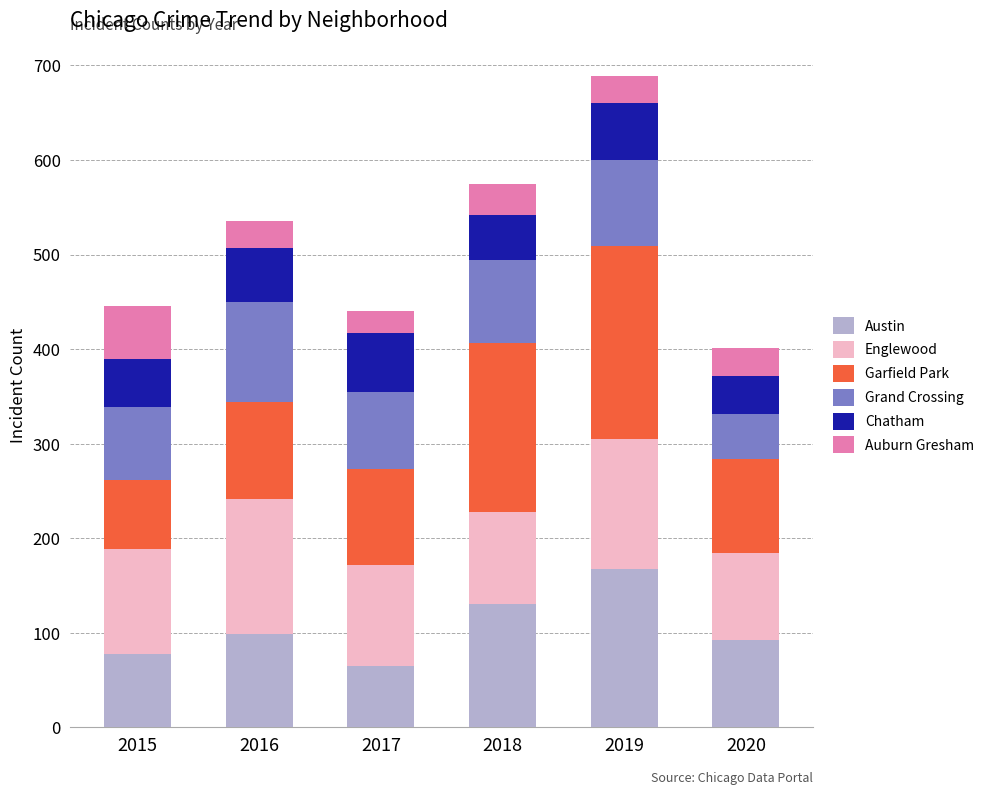

What is the total value across all series at 2019?

689